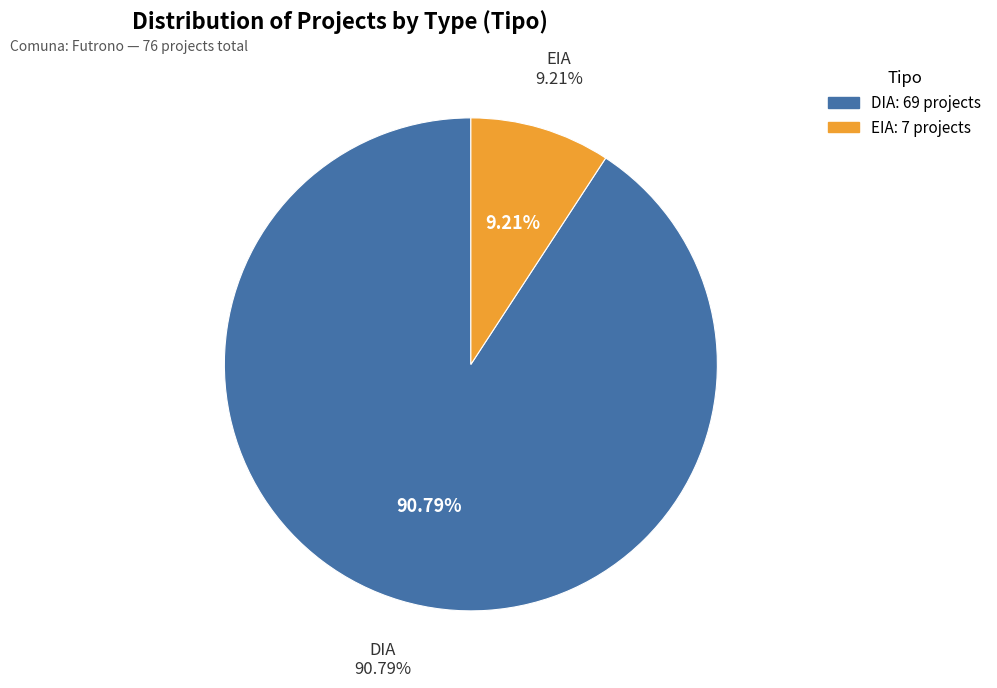

The DIA slice represents 91% of the pie. True or false?

True